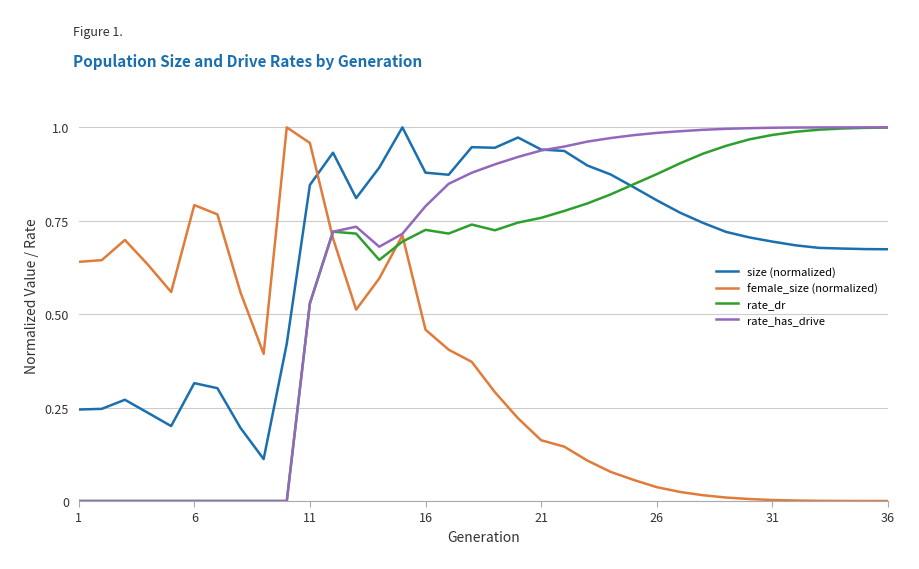

After their last crossing, which series has the higher values: rate_has_drive or female_size (normalized)?

rate_has_drive